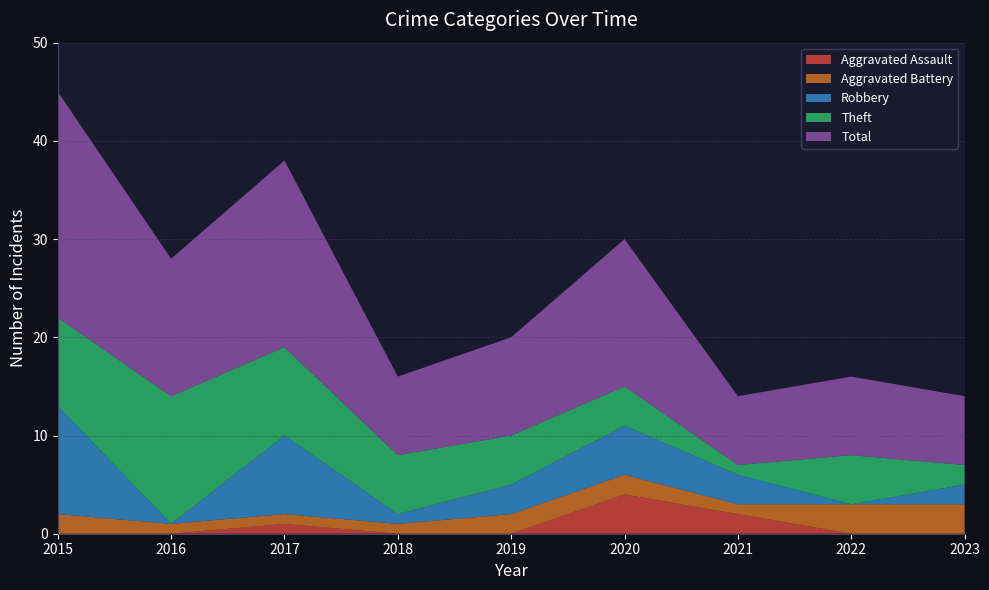

Reading left to right, what are all the values shown in this chart?

Aggravated Assault: 0	0	1	0	0	4	2	0	0
Aggravated Battery: 2	1	1	1	2	2	1	3	3
Robbery: 11	0	8	1	3	5	3	0	2
Theft: 9	13	9	6	5	4	1	5	2
Total: 23	14	19	8	10	15	7	8	7